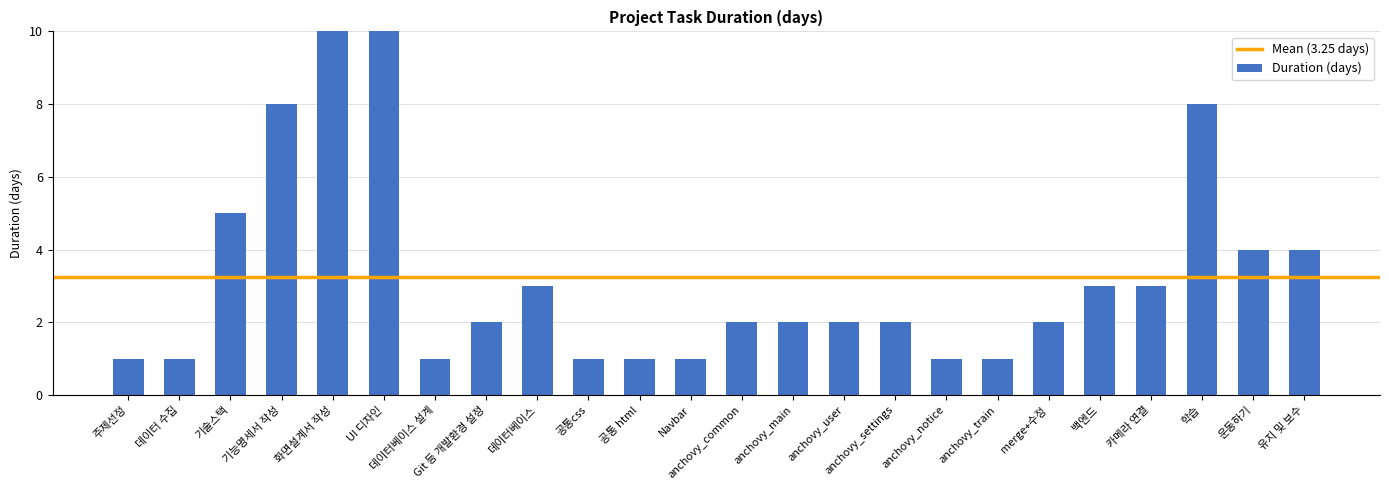

What is the difference between the second highest and minimum values?

9